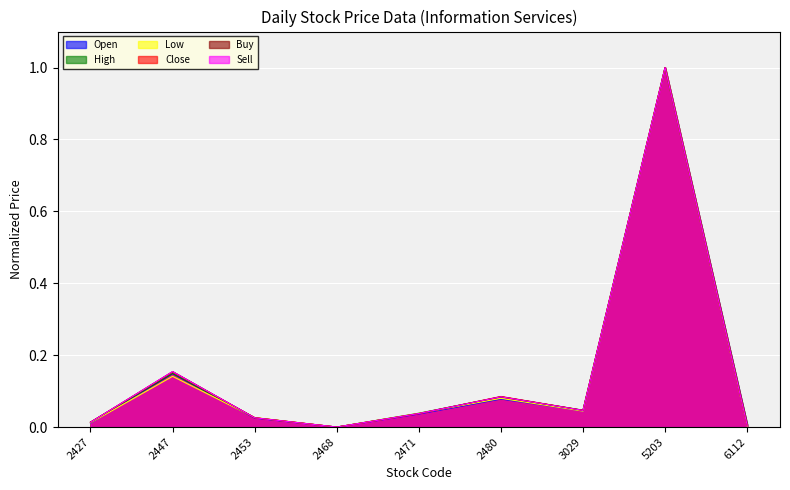

The value of Low at 2468 is 0.6. True or false?

False